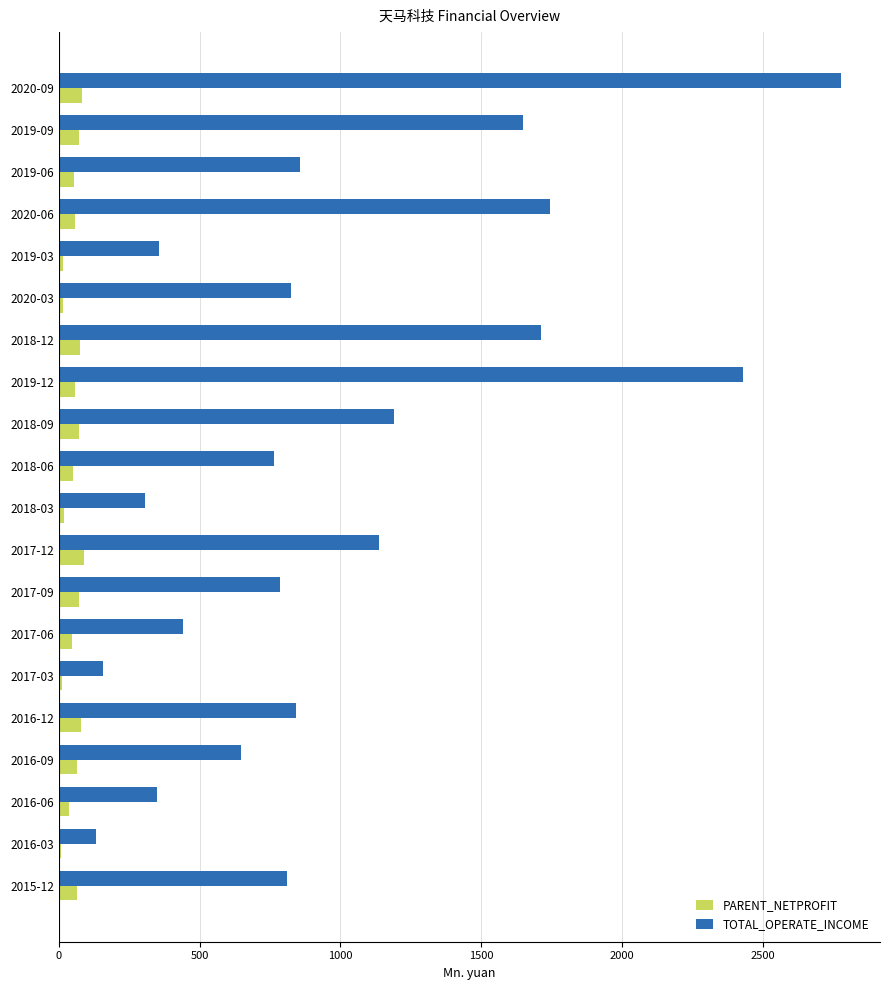

How many values in the PARENT_NETPROFIT series are below 56?

9